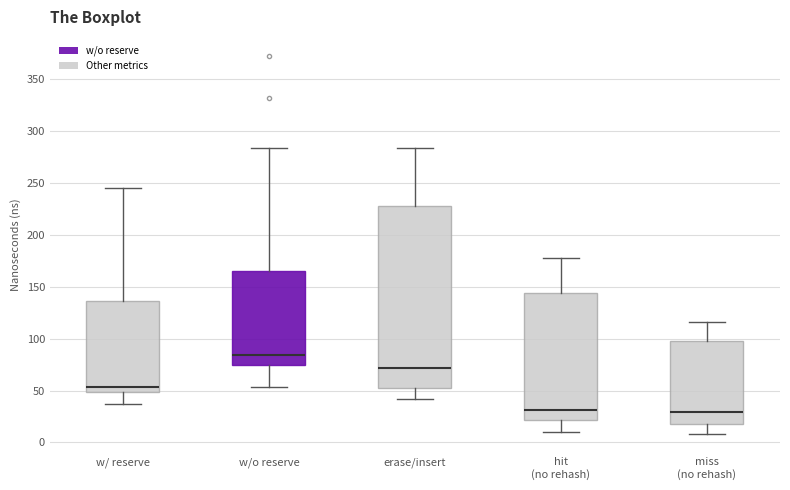

Reading left to right, read every box against the y-axis: the position of its median line, the range the box covers, and the ends of its whiskers. The values are not printed on the chart, so give them approximately, as read against the axis.

w/ reserve: median 55, box 50 to 135, whiskers 40 to 245
w/o reserve: median 85, box 75 to 165, whiskers 55 to 285
erase/insert: median 70, box 50 to 230, whiskers 40 to 285
hit (no rehash): median 30, box 20 to 145, whiskers 10 to 180
miss (no rehash): median 30, box 20 to 100, whiskers 10 to 115